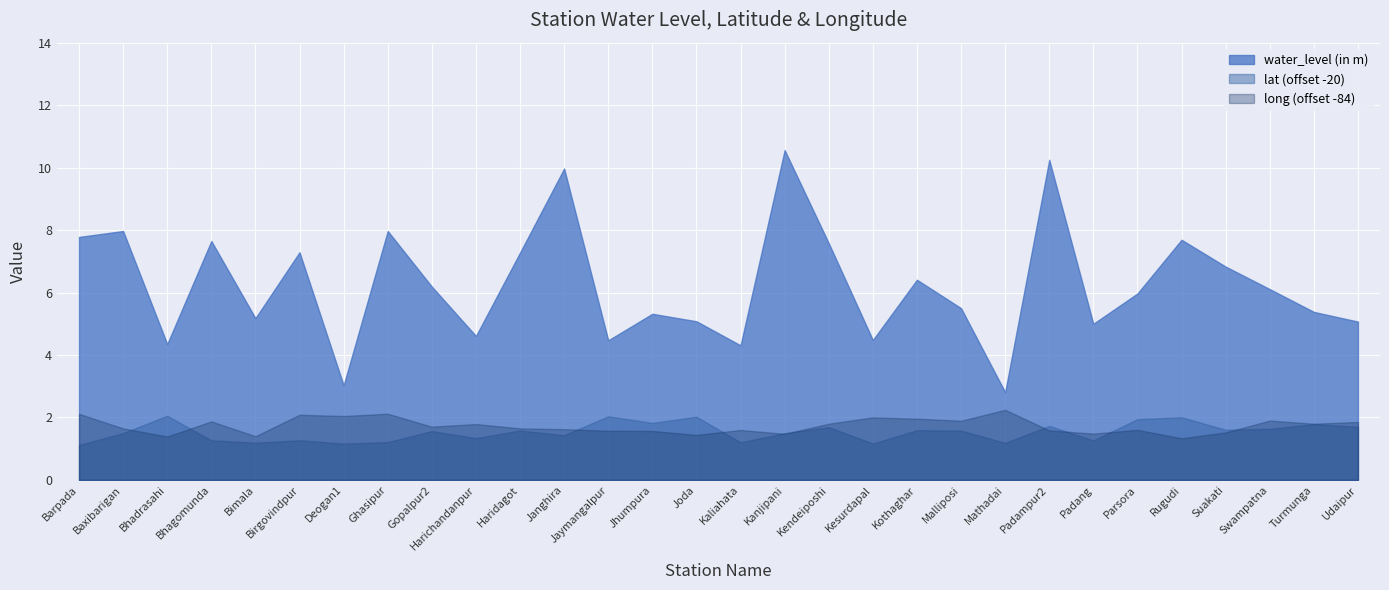

True or false: lat has a value of 21.2 at Bimala.

True